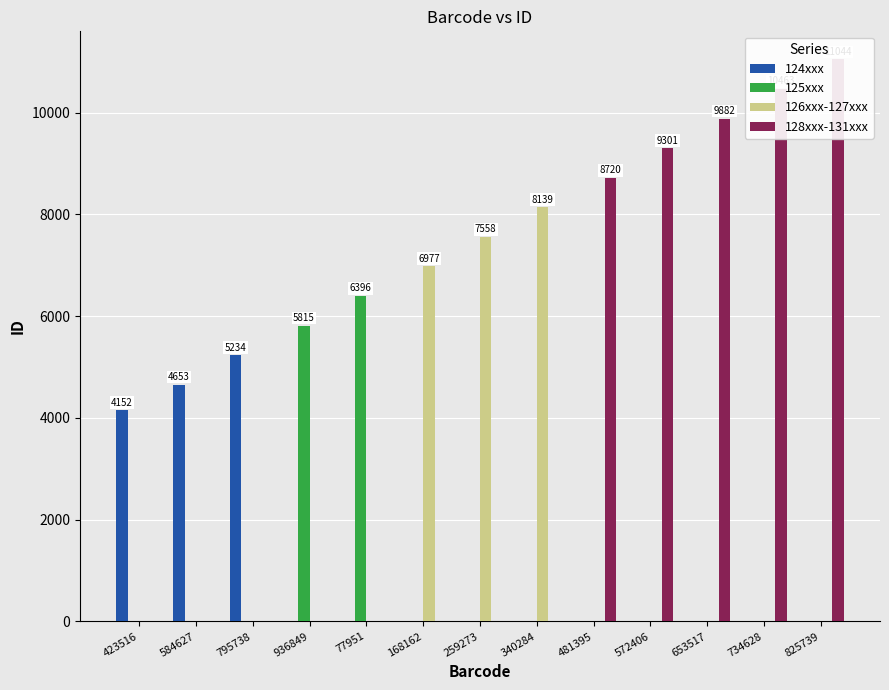

List the series in order of their peak value, highest first.

128xxx-131xxx, 126xxx-127xxx, 125xxx, 124xxx